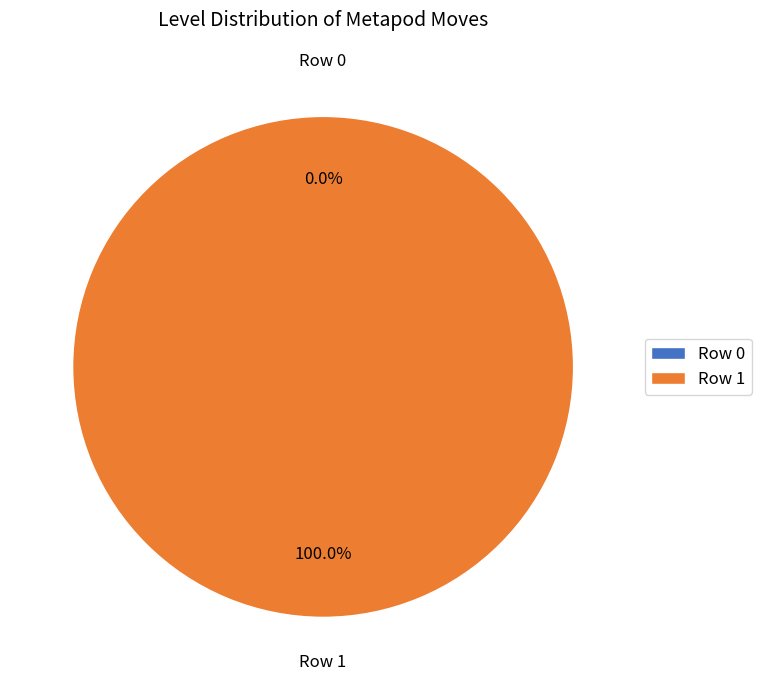

To the nearest percent, what is the average slice percentage?

50%